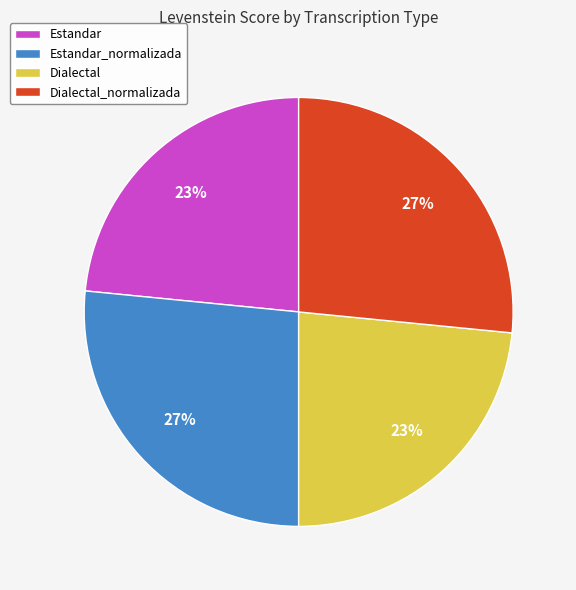

Approximately how many times larger is the value at Estandar_normalizada compared to Dialectal_normalizada?

1.0